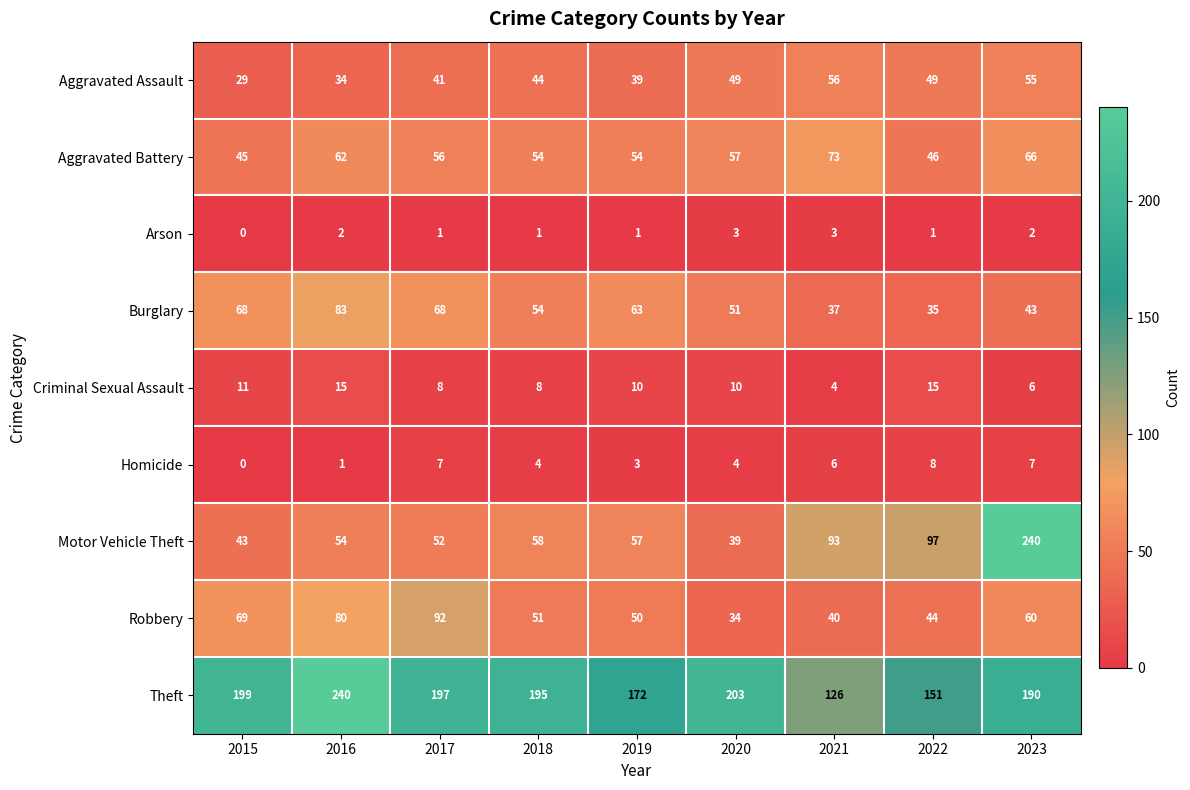

What is the difference between the second highest and second lowest values in the Criminal Sexual Assault series?

9